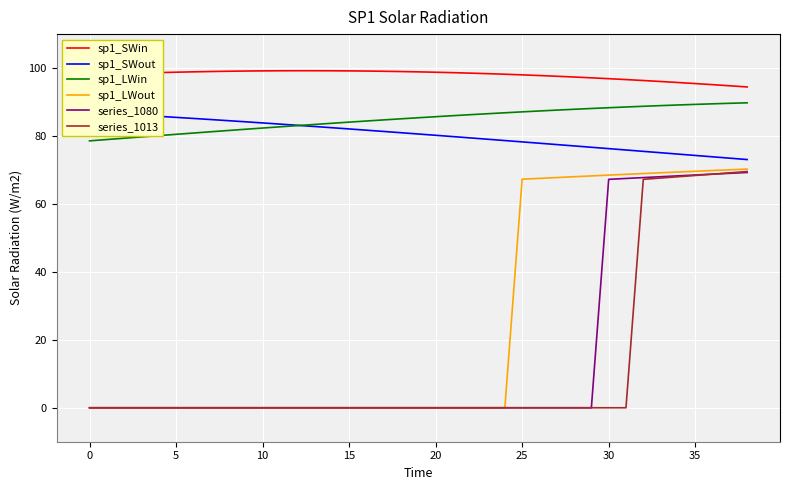

Is this an area chart (filled region under the line)?

No